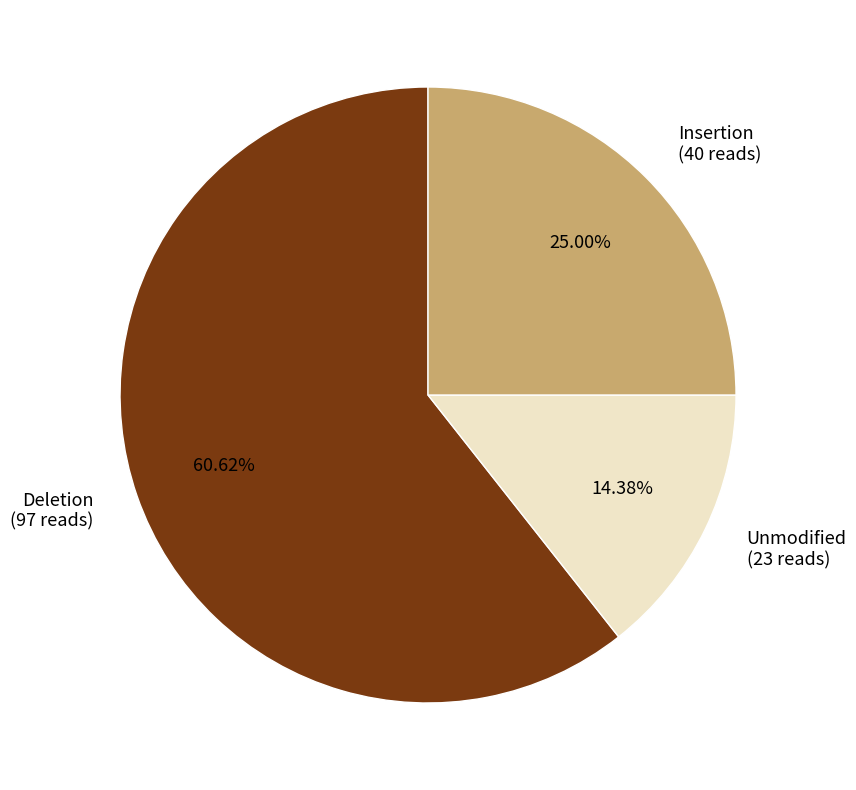

To the nearest percent, what is the average slice percentage?

33%